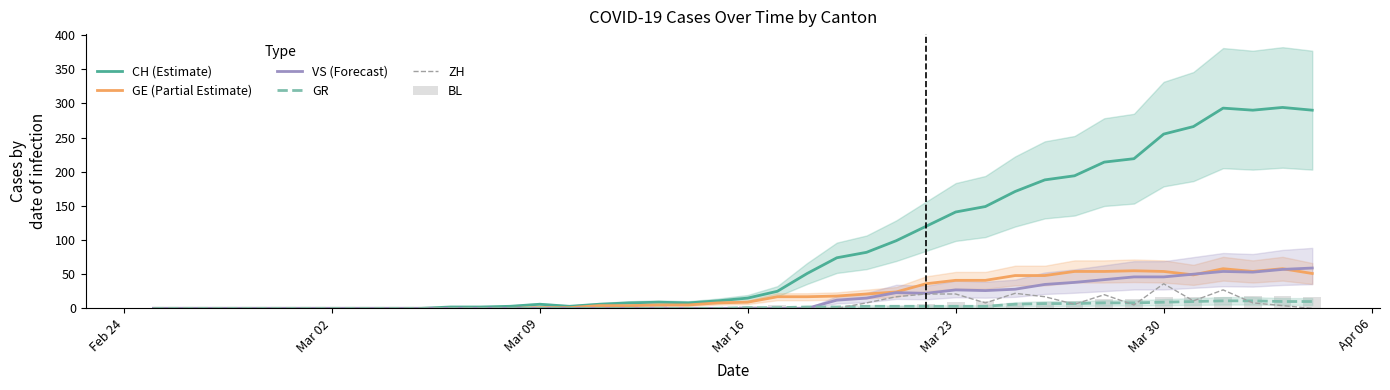

Reading left to right, extract all data points from this chart.

CH (Estimate): 0	0	0	0	0	0	0	0	0	0	2	2	3	6	3	6	8	9	8	11	15	25	51	74	82	99	120	141	149	171	188	194	214	219	255	266	293	290	294	290
GE (Partial Estimate): 0	0	0	0	0	0	0	0	0	0	0	0	0	1	1	4	4	5	5	8	9	17	17	18	21	24	36	41	41	48	48	54	54	55	54	49	58	54	58	51
VS (Forecast): 0	0	0	0	0	0	0	0	0	0	0	0	0	0	0	0	0	0	0	0	0	0	0	12	15	23	22	27	26	28	35	38	42	46	46	50	54	53	57	59
GR: 0	0	0	0	0	0	0	0	0	0	0	0	0	0	0	0	0	0	0	0	1	1	2	2	3	3	3	3	3	6	7	7	8	8	9	10	11	11	10	10
ZH: 0	0	0	0	0	0	0	0	0	0	0	0	0	0	0	0	0	0	0	0	0	0	0	0	8	17	21	21	8	22	17	6	20	5	36	11	27	8	4	0
BL: 0	0	0	0	0	0	0	0	0	0	2	2	2	4	1	1	3	3	2	2	4	5	2	2	2	4	7	10	11	8	9	11	13	14	16	16	17	18	18	17